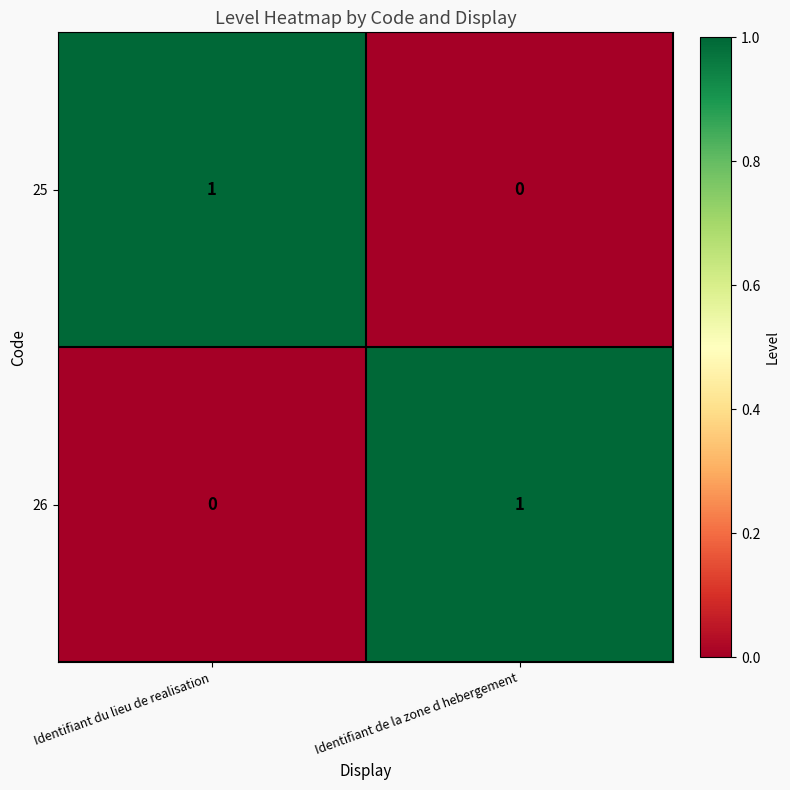

Is the value of 25 at Identifiant du lieu de realisation greater than the value of 26 at Identifiant du lieu de realisation?

Yes